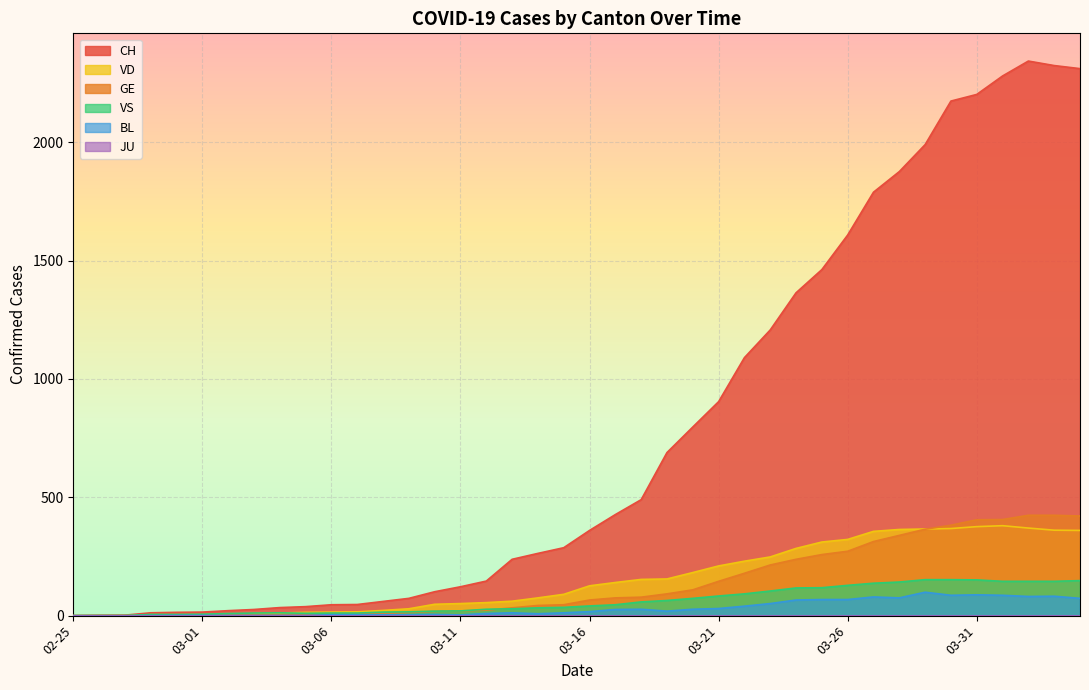

Is the value of VS at 2020-03-04 greater than the value of CH at 2020-03-24?

No